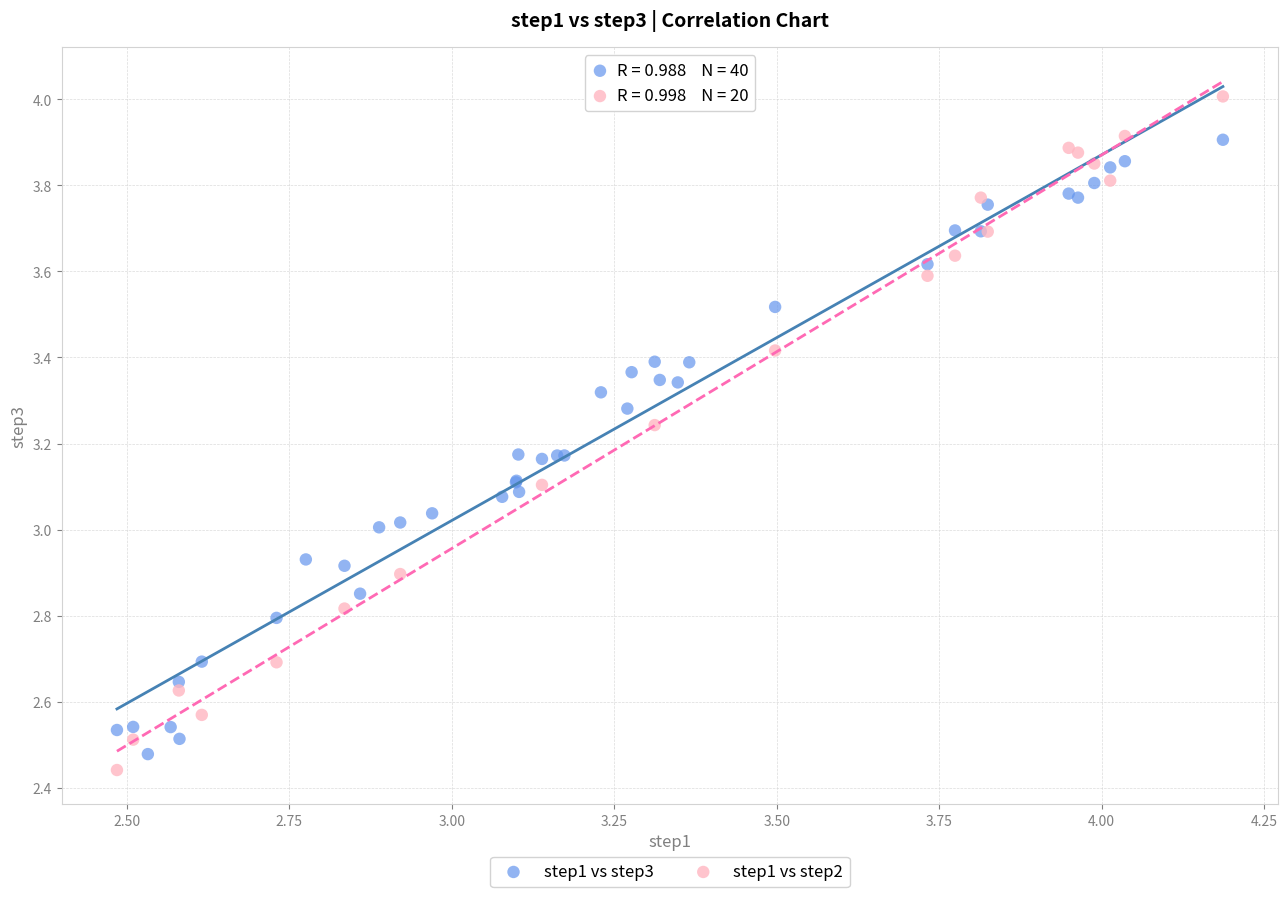

Which series reaches the maximum Y coordinate?

step1 vs step2